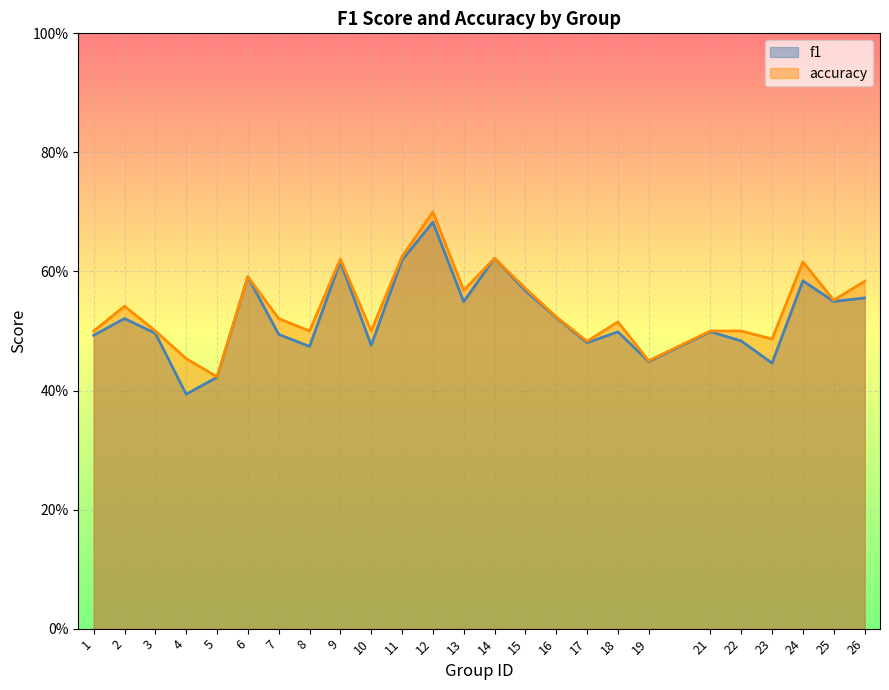

Where is f1 nearest to the value 0?

4